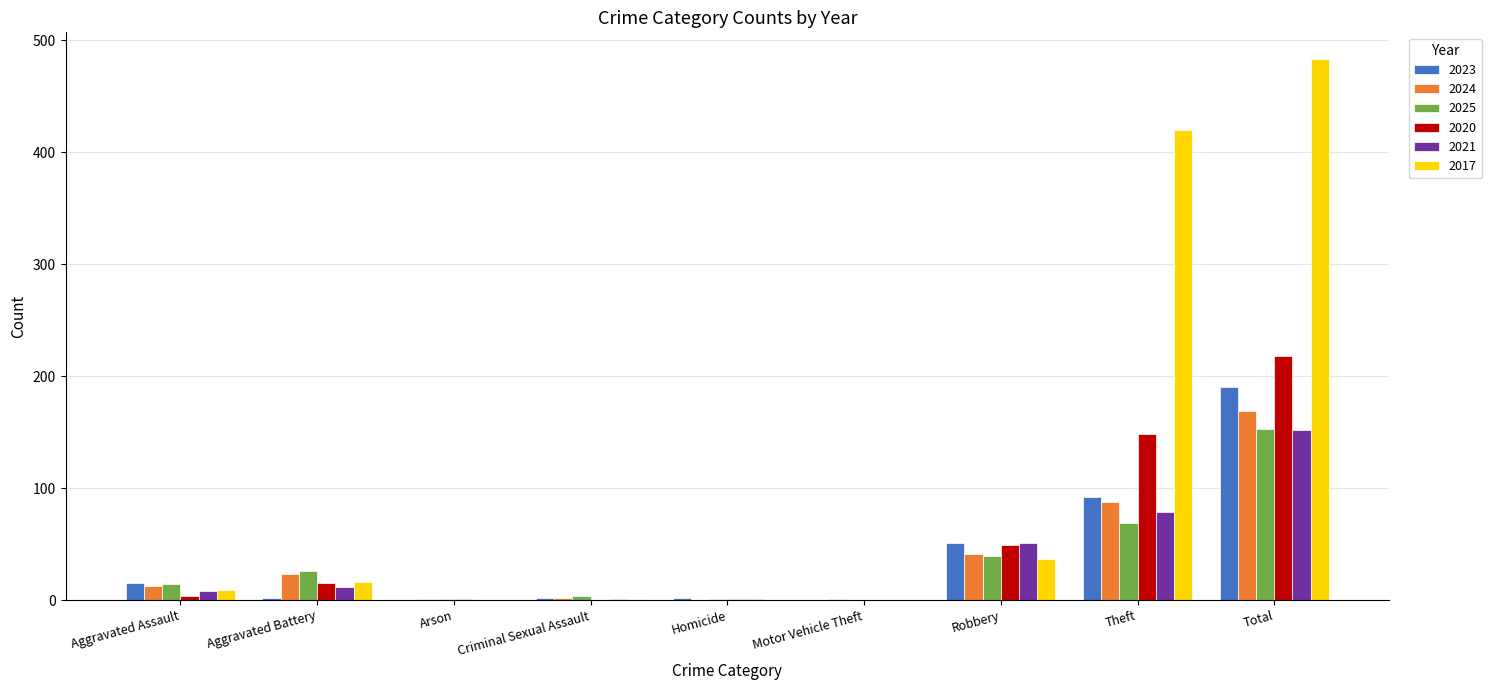

Does the chart contain stacked bars?

No